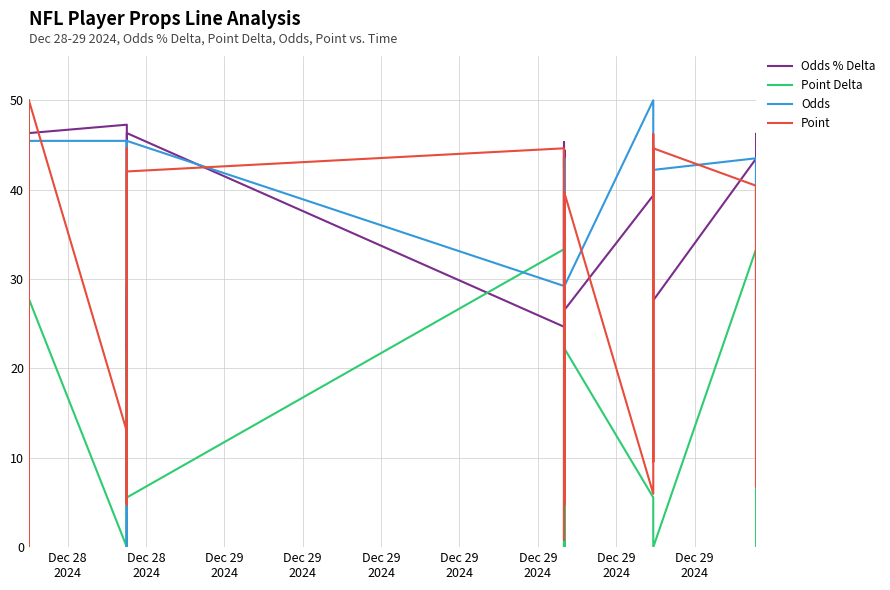

What is the value of the Odds point at the 26th from the left?

29.2